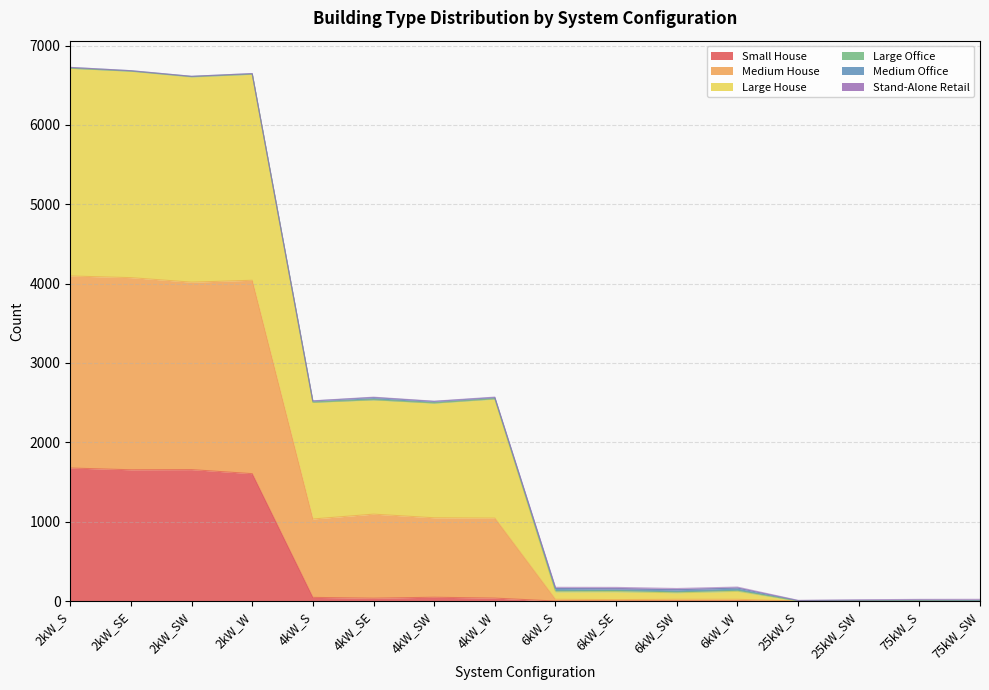

Is it true that Medium House equals 11 at 75kW_S?

True